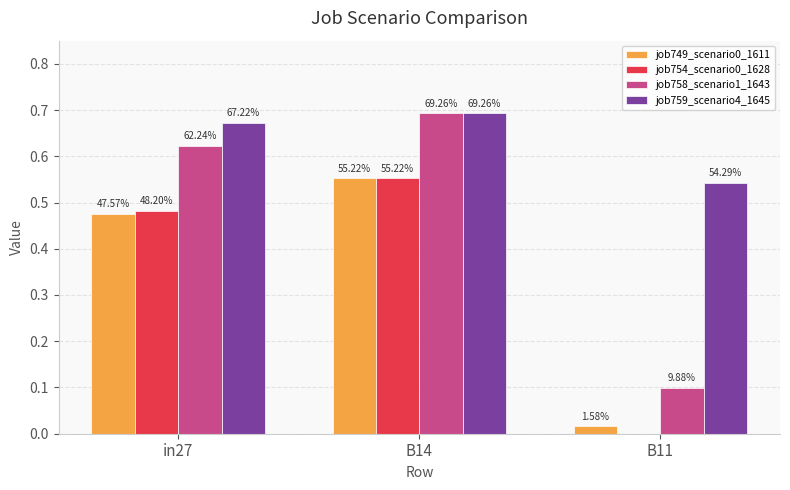

What is the greatest value displayed?

0.7